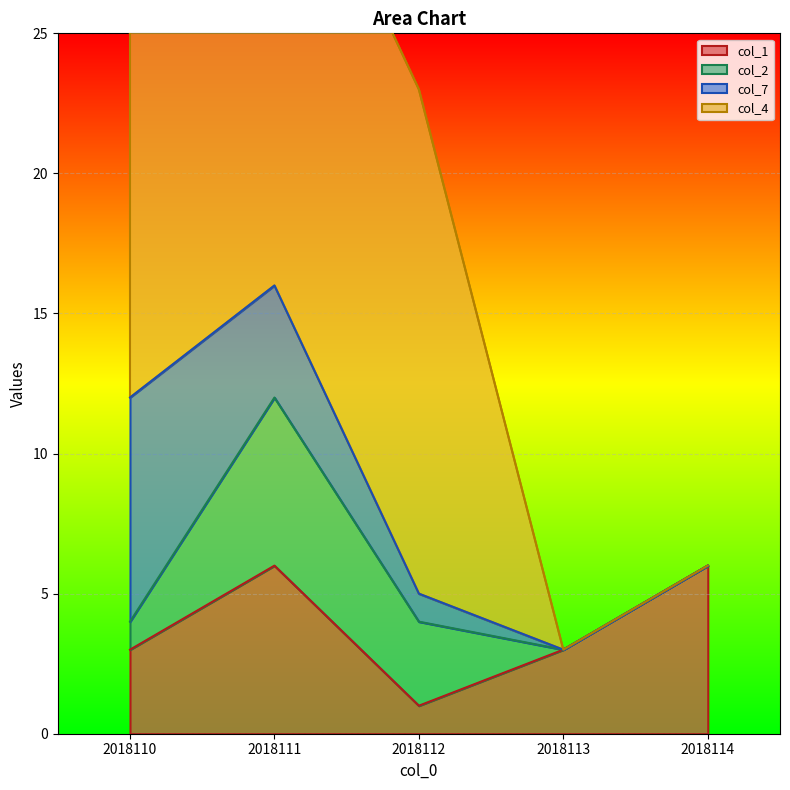

How many lines are shown in the chart?

4